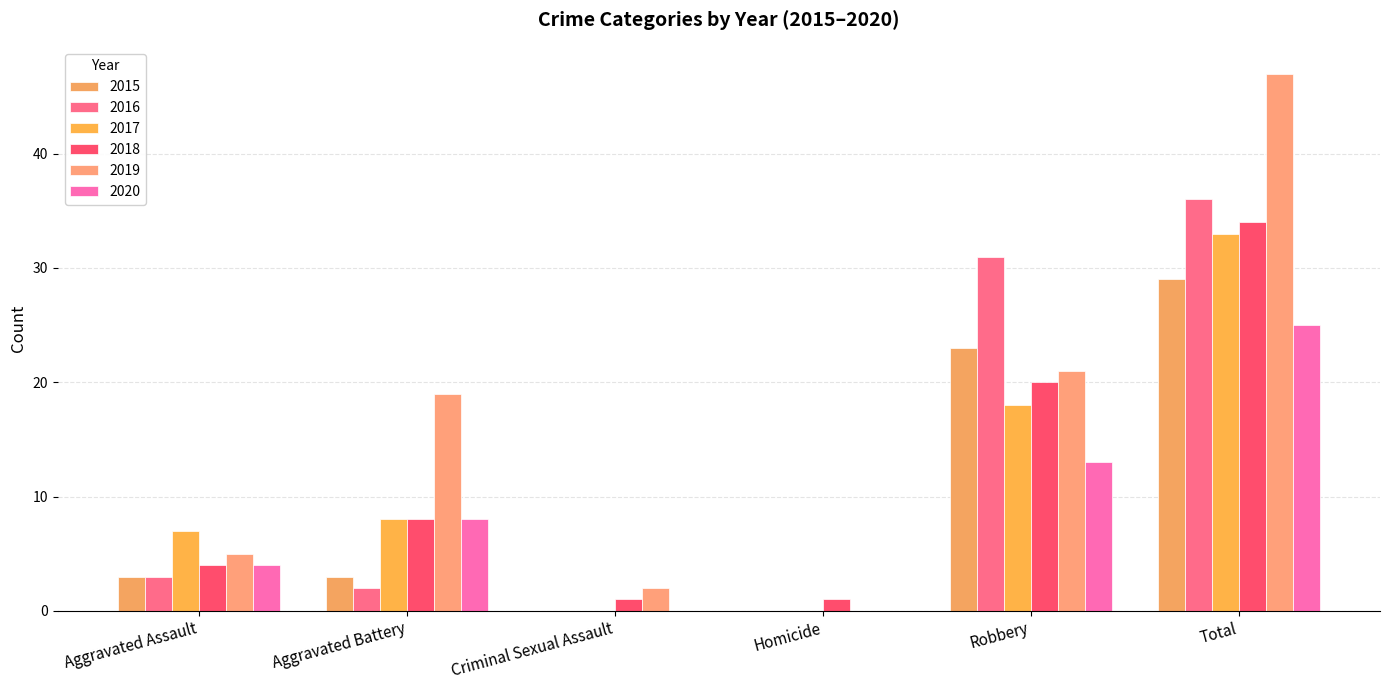

At Aggravated Assault, list the series in order from largest to smallest.

2017, 2019, 2018, 2020, 2015, 2016